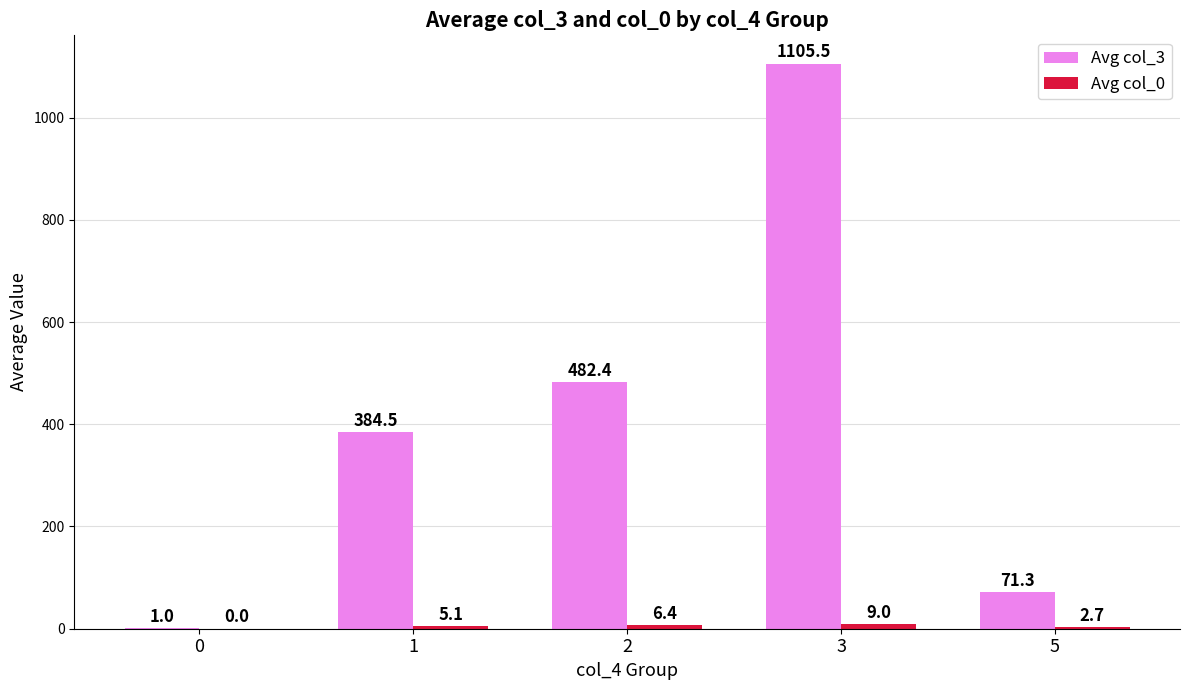

What value does the Avg col_3 series have at 5?

71.3